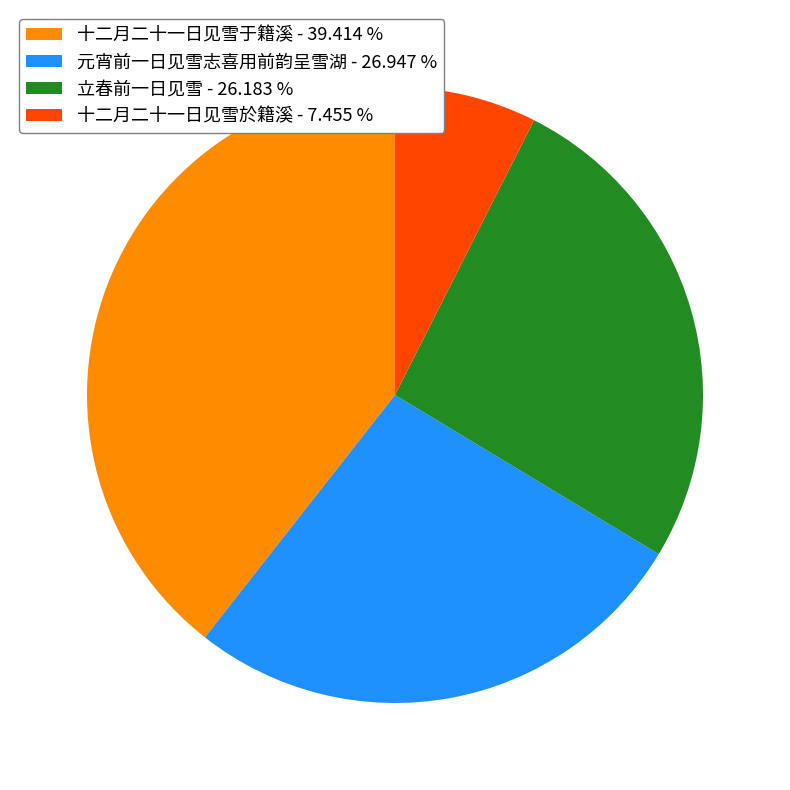

Approximately how many times larger is the value at 元宵前一日见雪志喜用前韵呈雪湖 - 26.947 % compared to 立春前一日见雪 - 26.183 %?

1.0